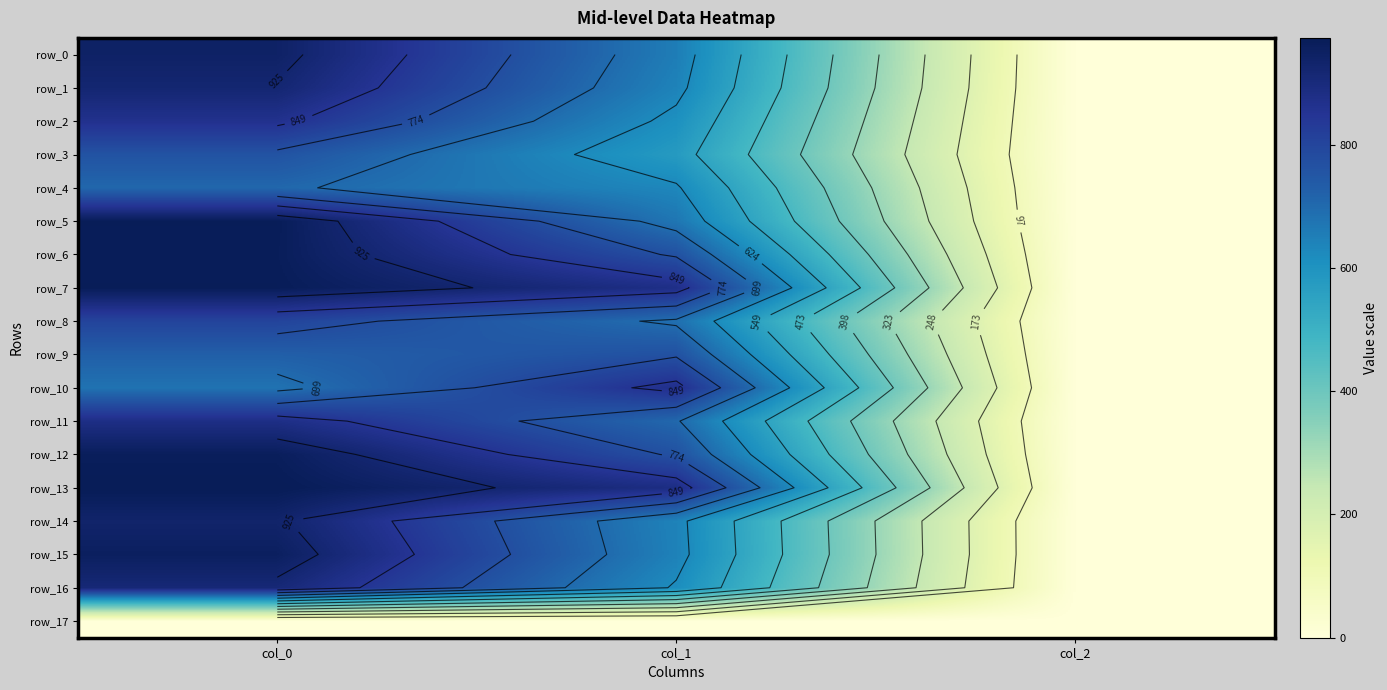

Is the value of row_6 at col_2 greater than the value of row_13 at col_2?

No